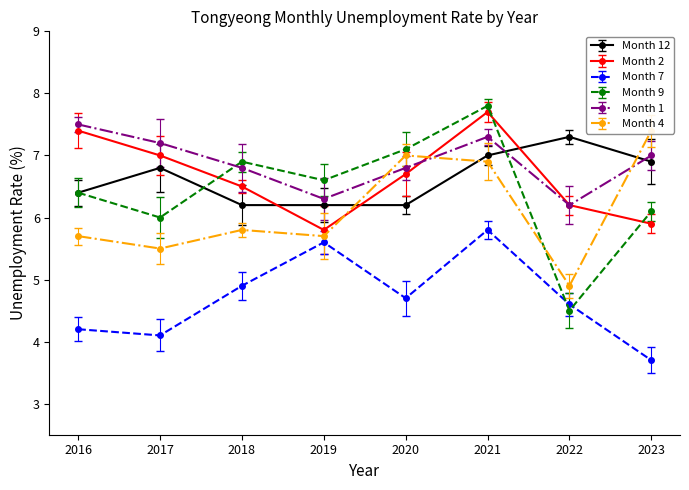

What is the difference between the maximum and minimum values in the Month 1 series?

1.3